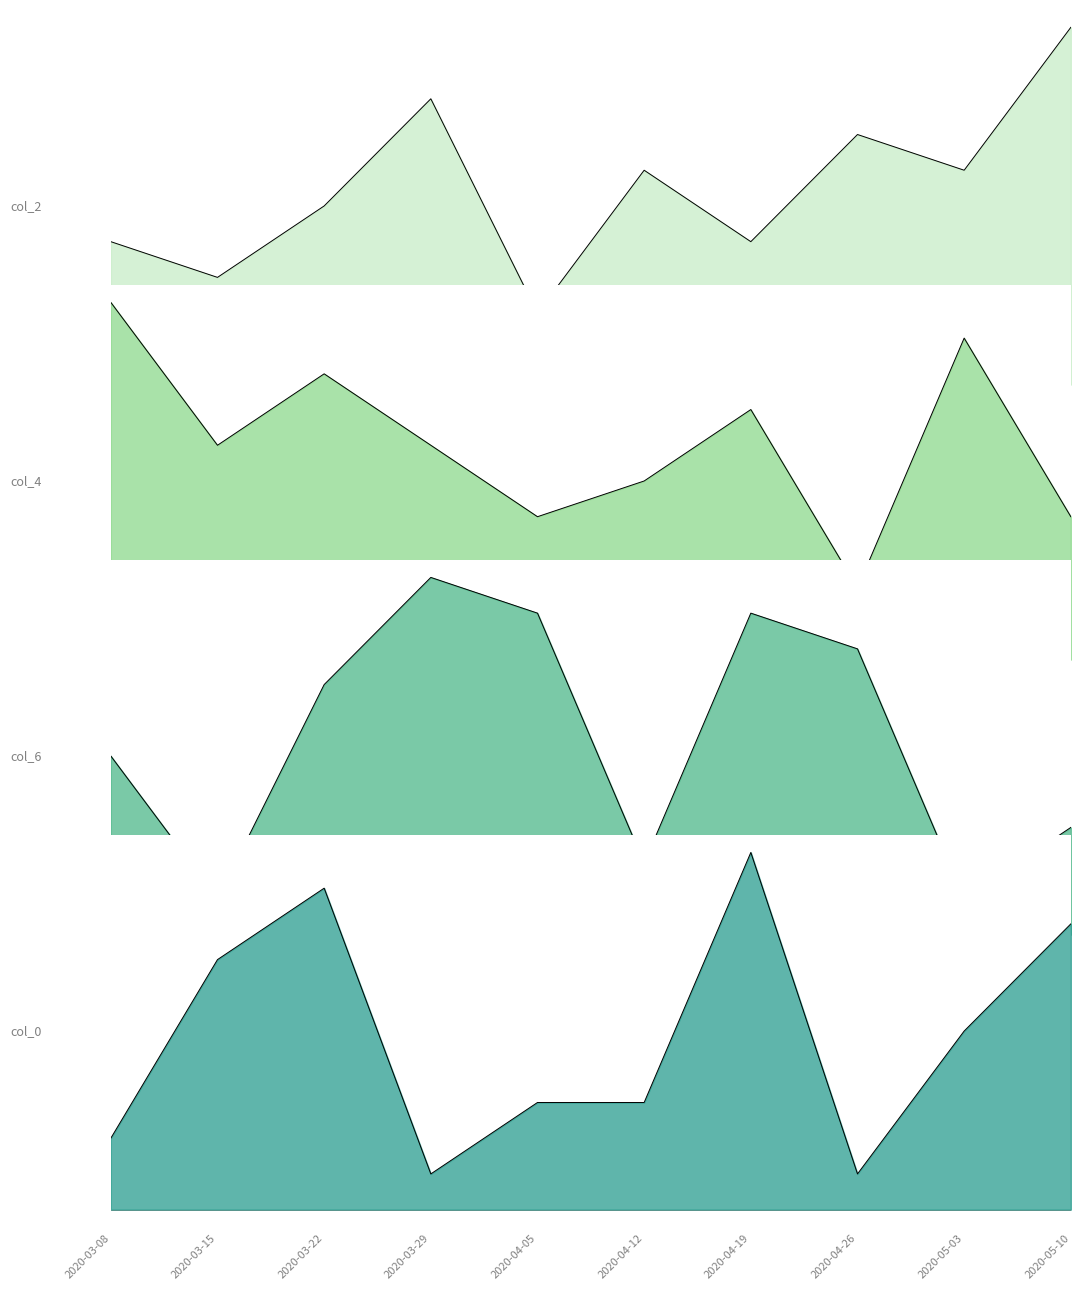

How many intersections are there between col_0 and col_2?

6